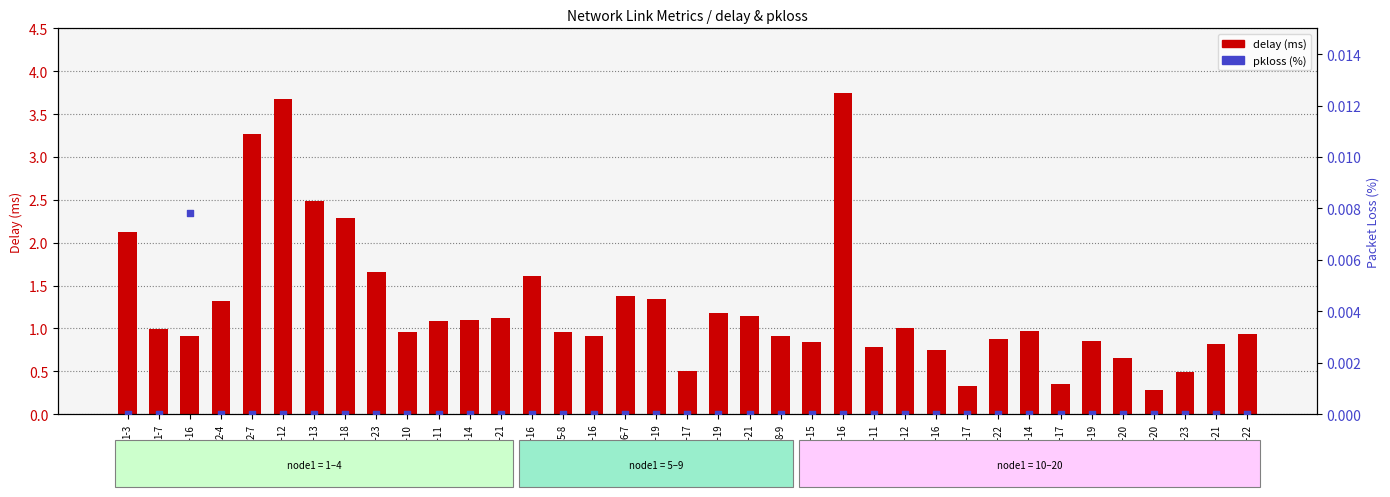

What are all the series names shown in the legend?

delay, pkloss